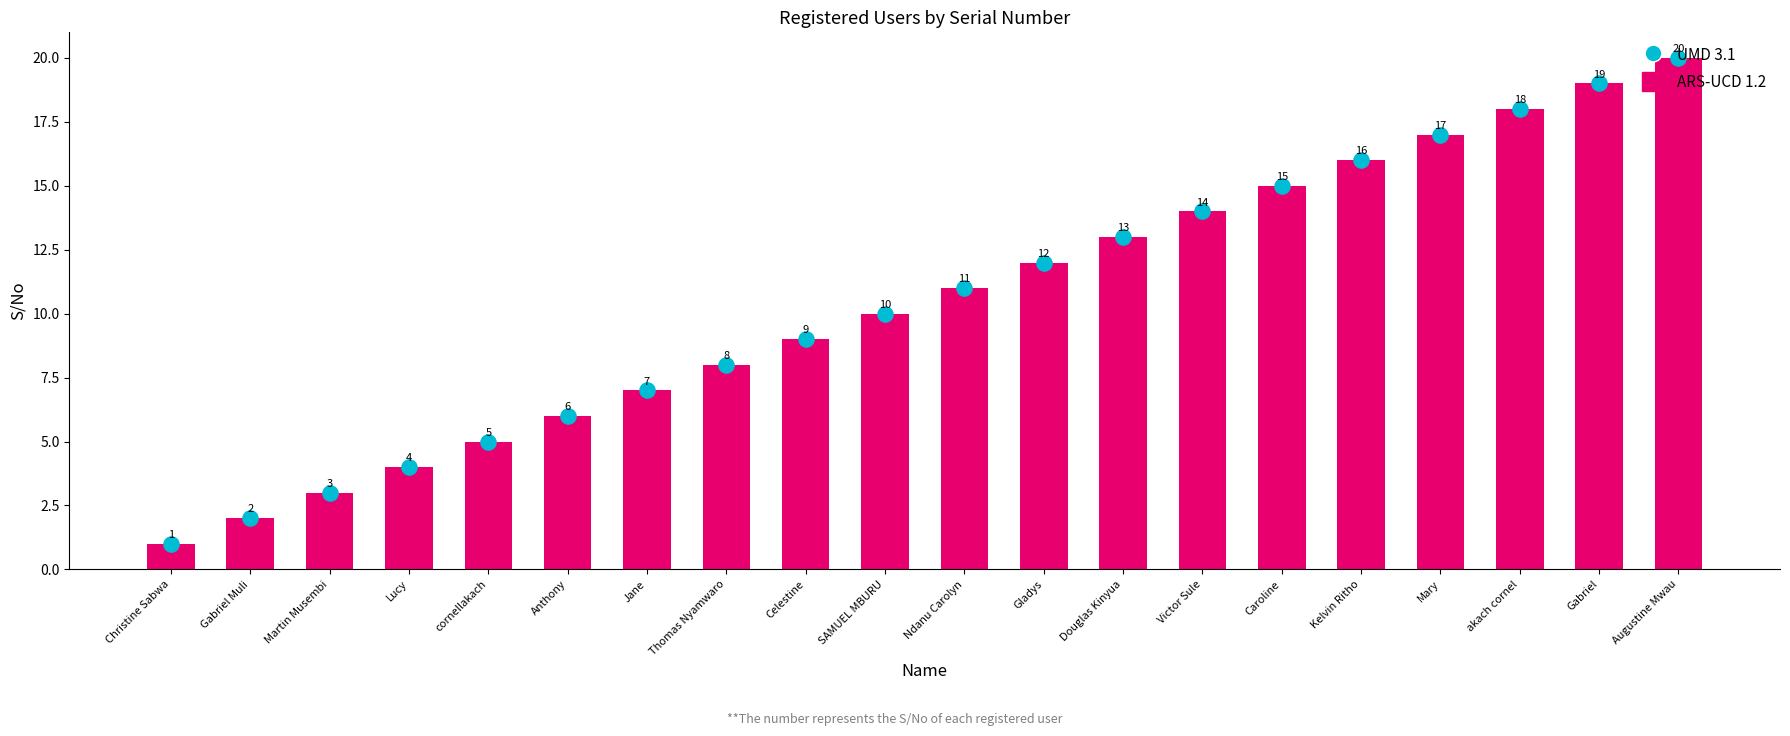

Which series has the widest spread of Y values?

ARS-UCD 1.2